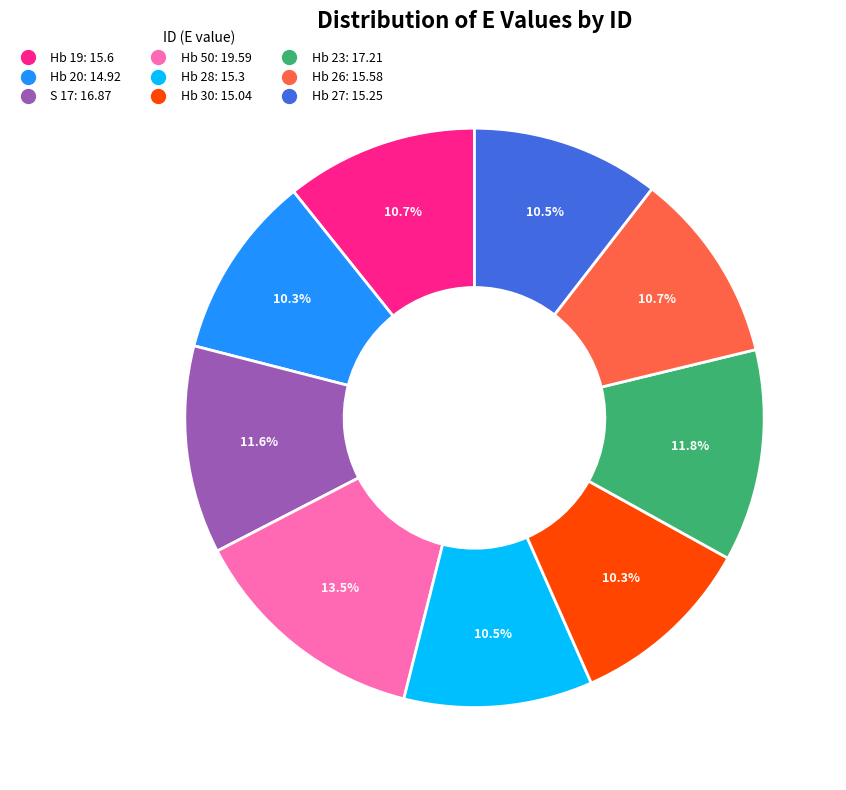

Is it true that S 17 is 12% of the pie?

True